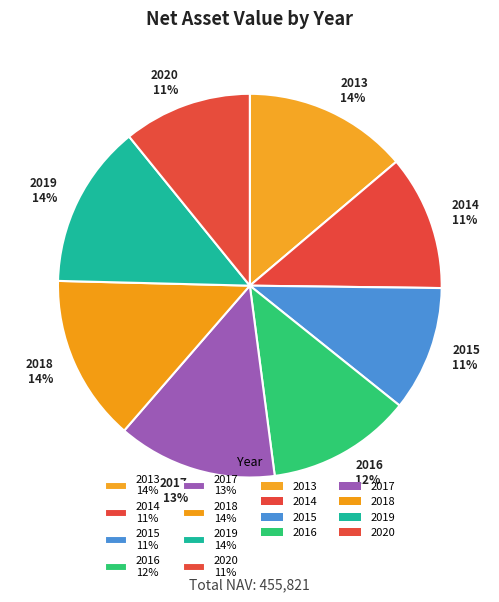

Does 2018 14% account for over 50% of the chart?

No